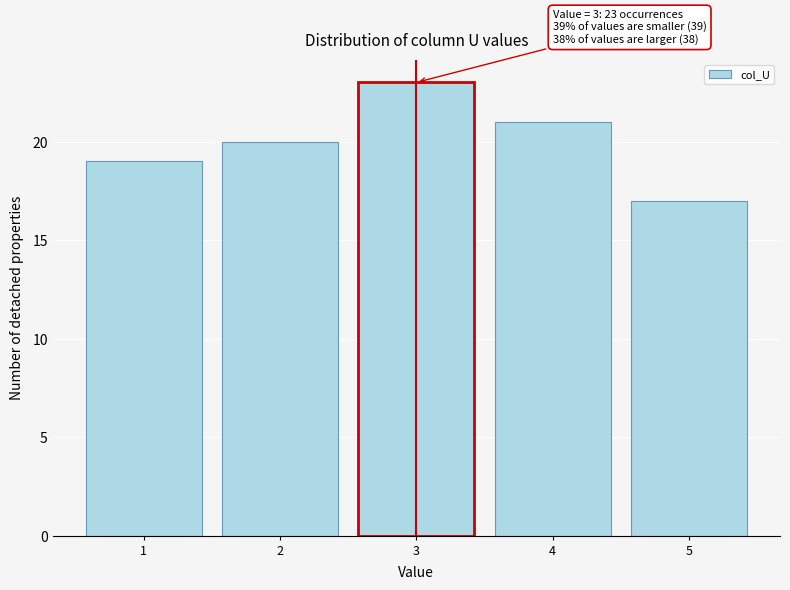

Reading left to right, transcribe all the data shown in this chart.

19	20	23	21	17